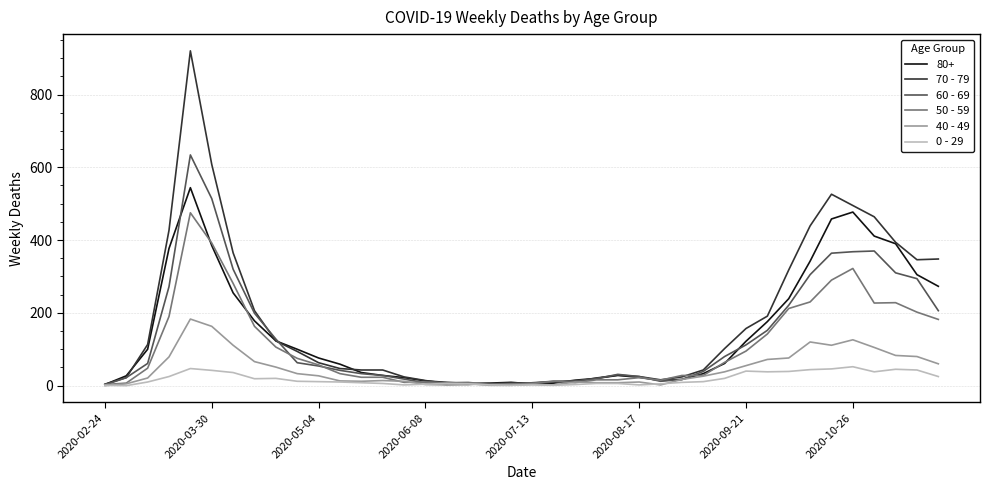

List the series in order of their peak value, highest first.

70 - 79, 60 - 69, 80+, 50 - 59, 40 - 49, 0 - 29